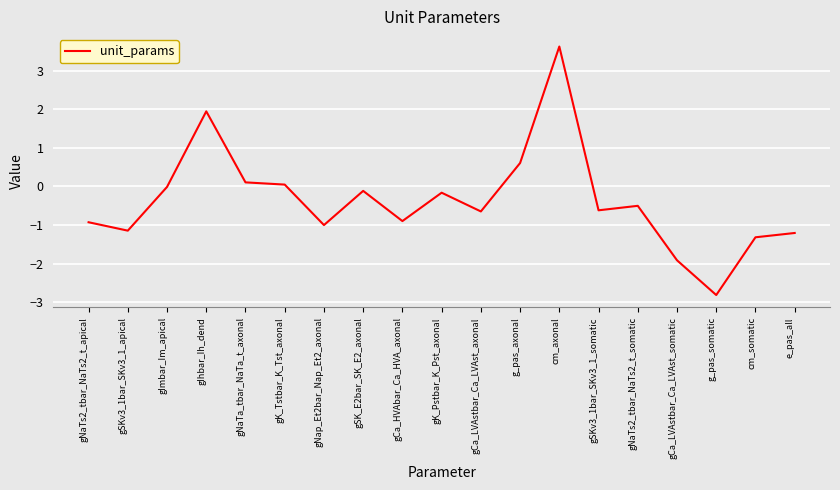

Where is the first local minimum?

gSKv3_1bar_SKv3_1_apical